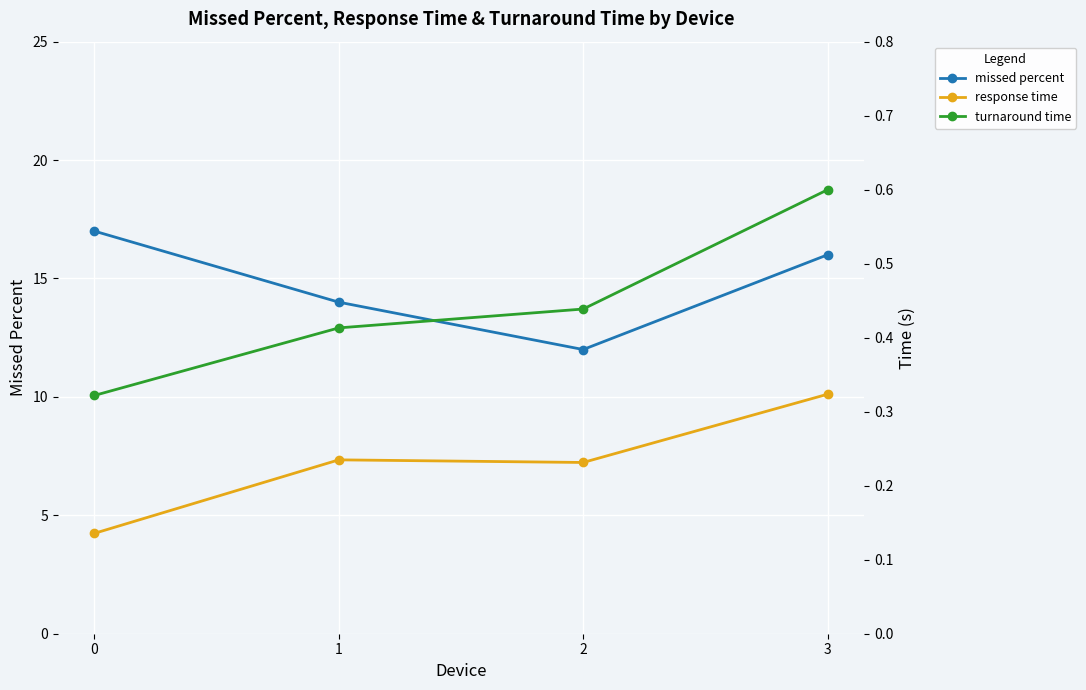

What is the difference between the highest and lowest values at 3?

15.7